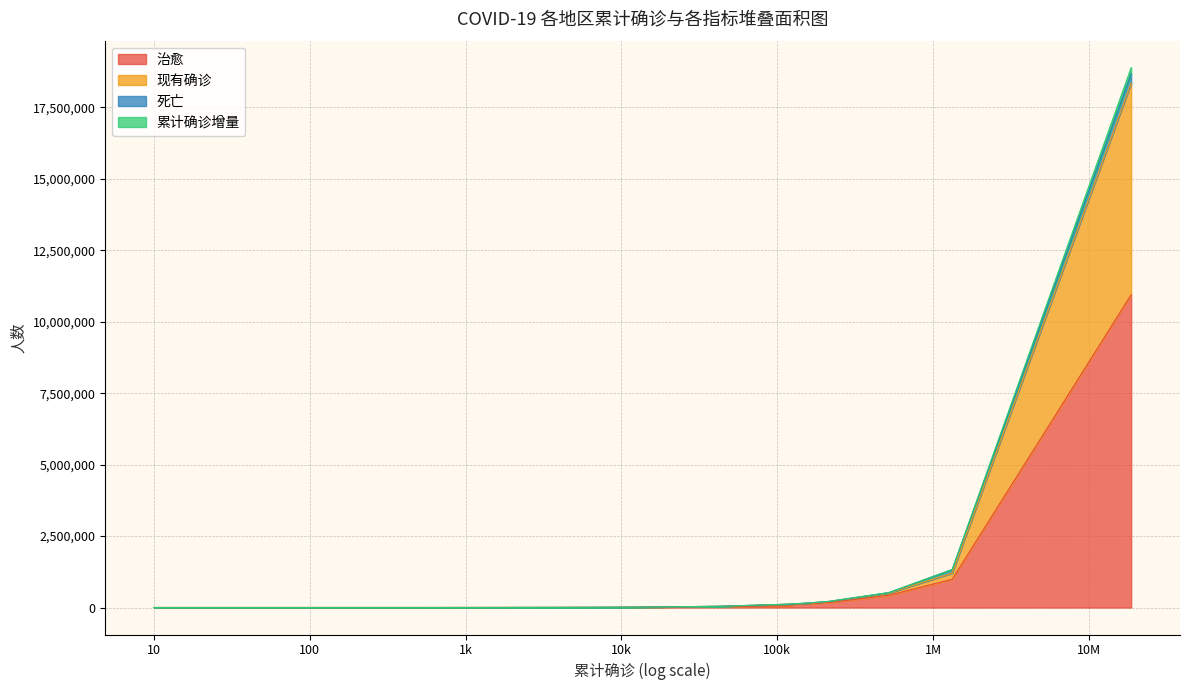

What is the total value across all series at 安圭拉?

81